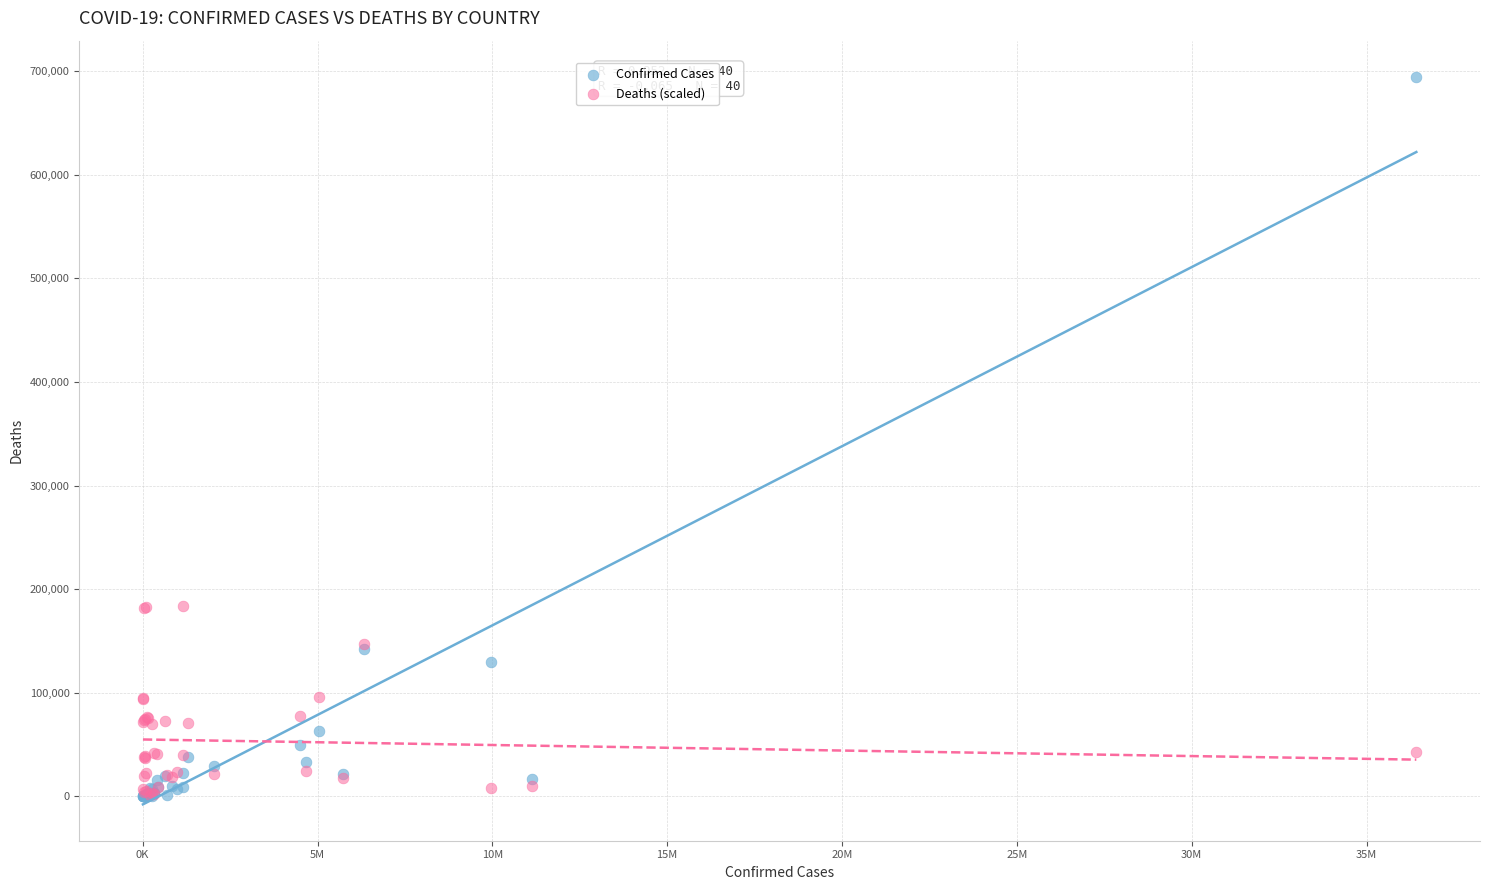

What are all the series names shown in the legend?

Confirmed Cases, Deaths (scaled)